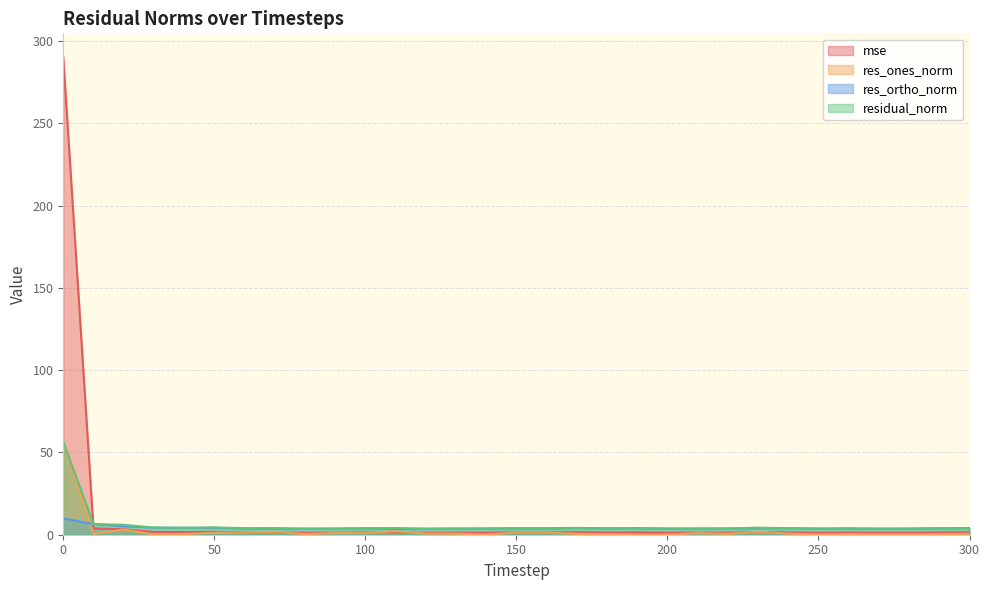

Reading left to right, transcribe all the data shown in this chart.

mse: 290.2	3.9	3.3	1.7	1.6	1.8	1.4	1.5	1.2	1.3	1.4	1.5	1.2	1.3	1.3	1.5	1.5	1.5	1.4	1.4	1.3	1.3	1.3	1.7	1.4	1.3	1.3	1.2	1.3	1.4	1.5
res_ones_norm: 55.6	0.5	3.2	0.2	0.5	1.2	1.4	1.8	0.4	1.1	1.0	2.1	0.7	0.7	0.1	1.4	1.3	0.5	0.3	0.0	0.0	1.0	0.5	1.8	0.6	0.1	0.4	0.2	0.2	0.4	0.6
res_ortho_norm: 9.9	6.5	5.1	4.3	4.2	4.2	3.7	3.6	3.7	3.6	3.8	3.5	3.6	3.7	3.8	3.8	3.8	4.1	3.9	4.0	3.7	3.7	3.7	3.9	3.9	3.7	3.8	3.7	3.7	3.9	4.0
residual_norm: 56.5	6.5	6.0	4.3	4.2	4.4	4.0	4.0	3.7	3.8	4.0	4.0	3.7	3.8	3.8	4.1	4.0	4.1	3.9	4.0	3.7	3.8	3.8	4.3	4.0	3.7	3.8	3.7	3.7	3.9	4.0